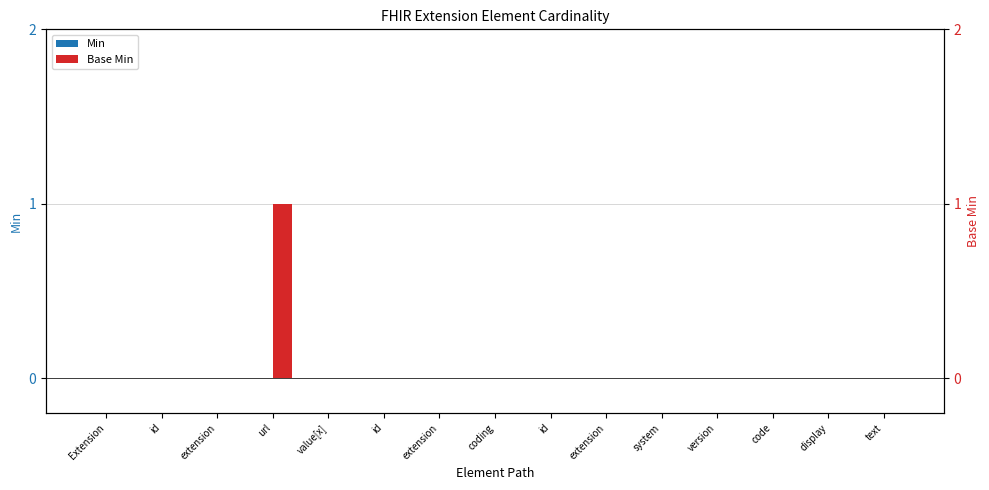

Which series has the largest range (max minus min)?

Base Min